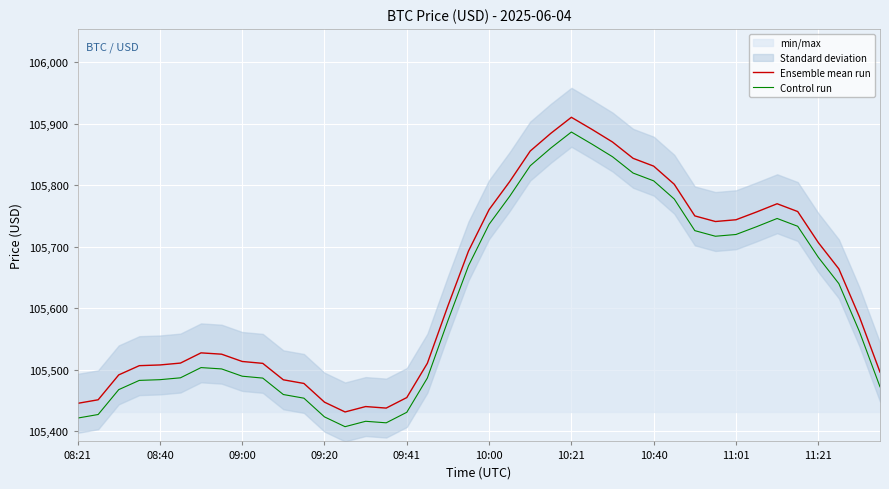

True or false: Ensemble mean run has a value of 105706.9 at 11:21.

True